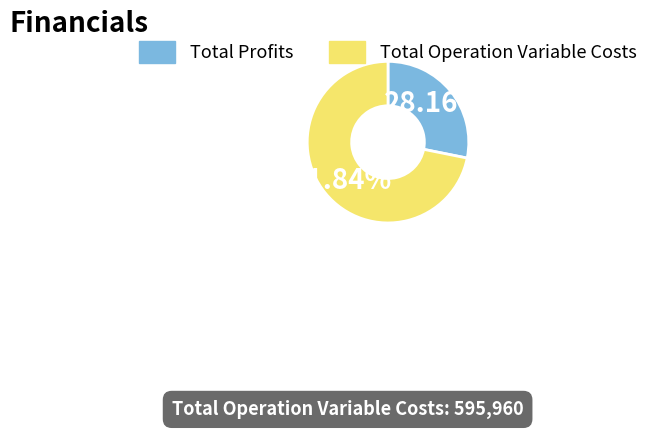

Is there a majority slice in this chart?

Yes